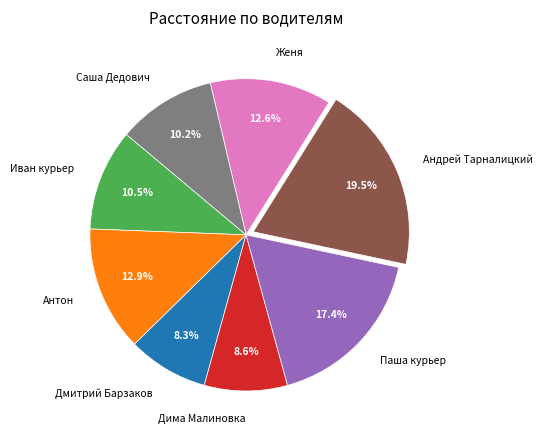

The Дима Малиновка slice represents 1% of the pie. True or false?

False